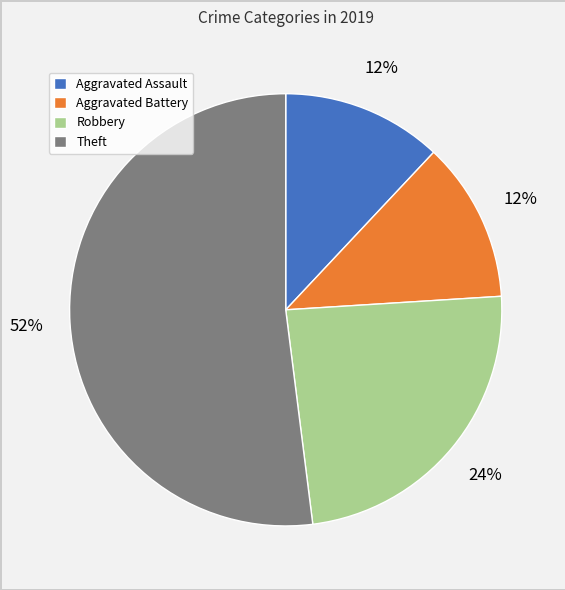

The Aggravated Assault slice represents 12% of the pie. True or false?

True